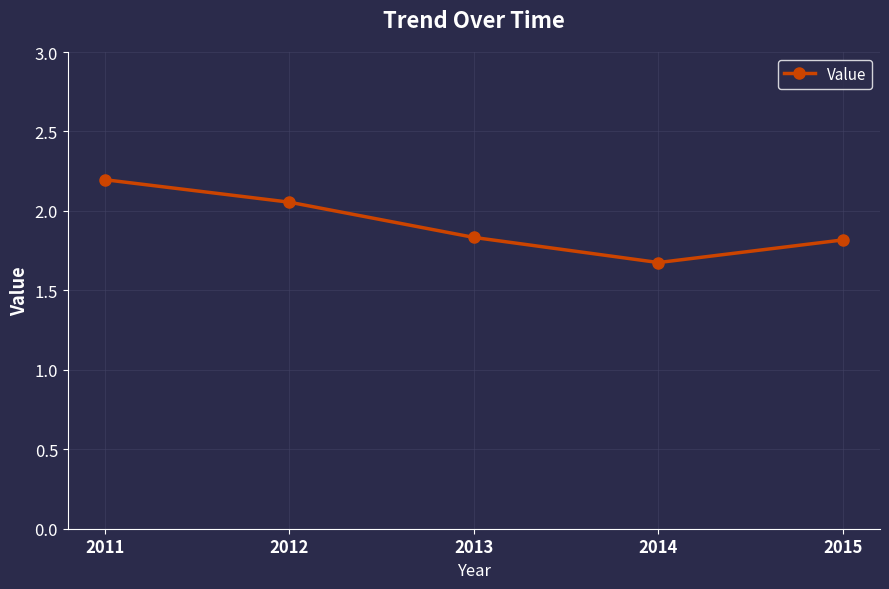

What is the greatest value displayed?

2.2